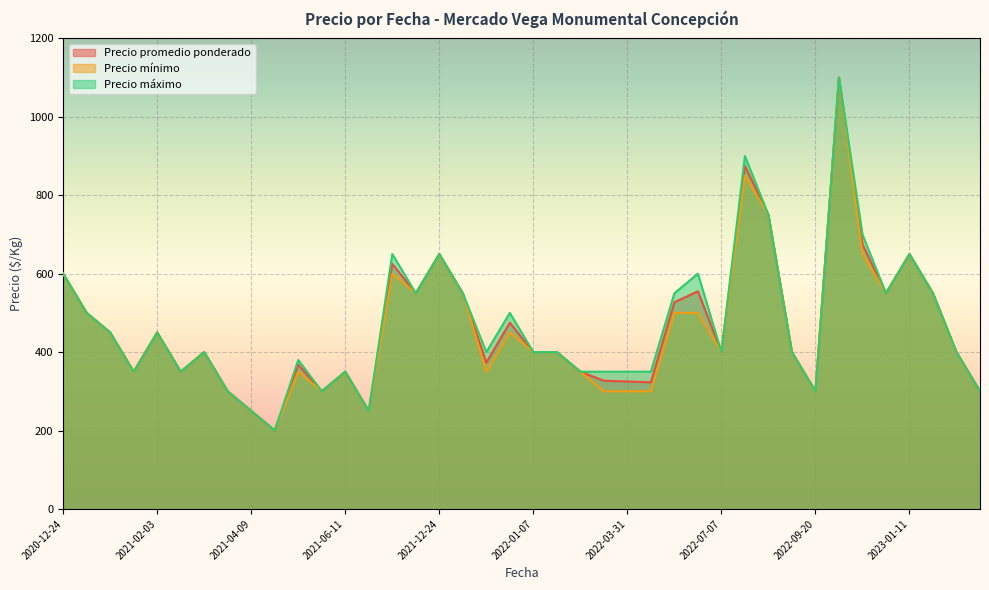

Where is Precio promedio ponderado nearest to the value 650?

2023-01-11